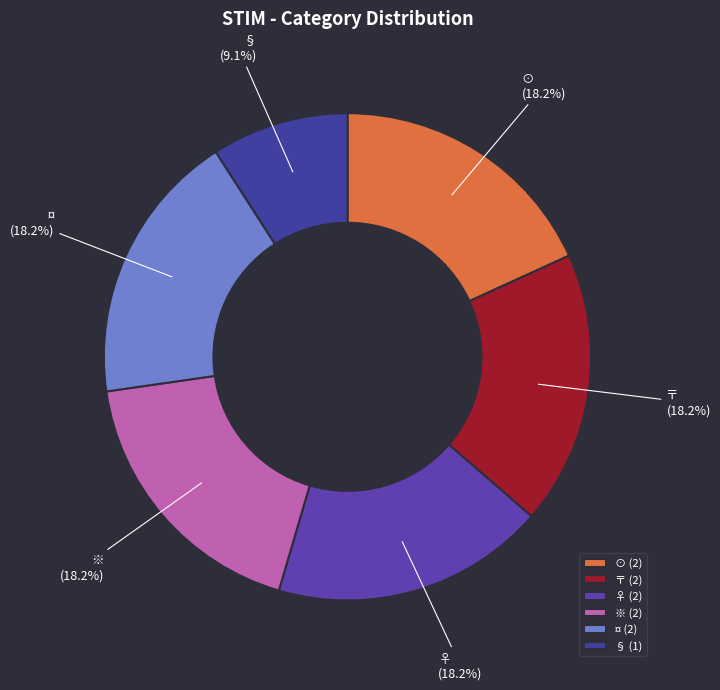

What is the total percentage of 〒 and ⊙?

36.4%